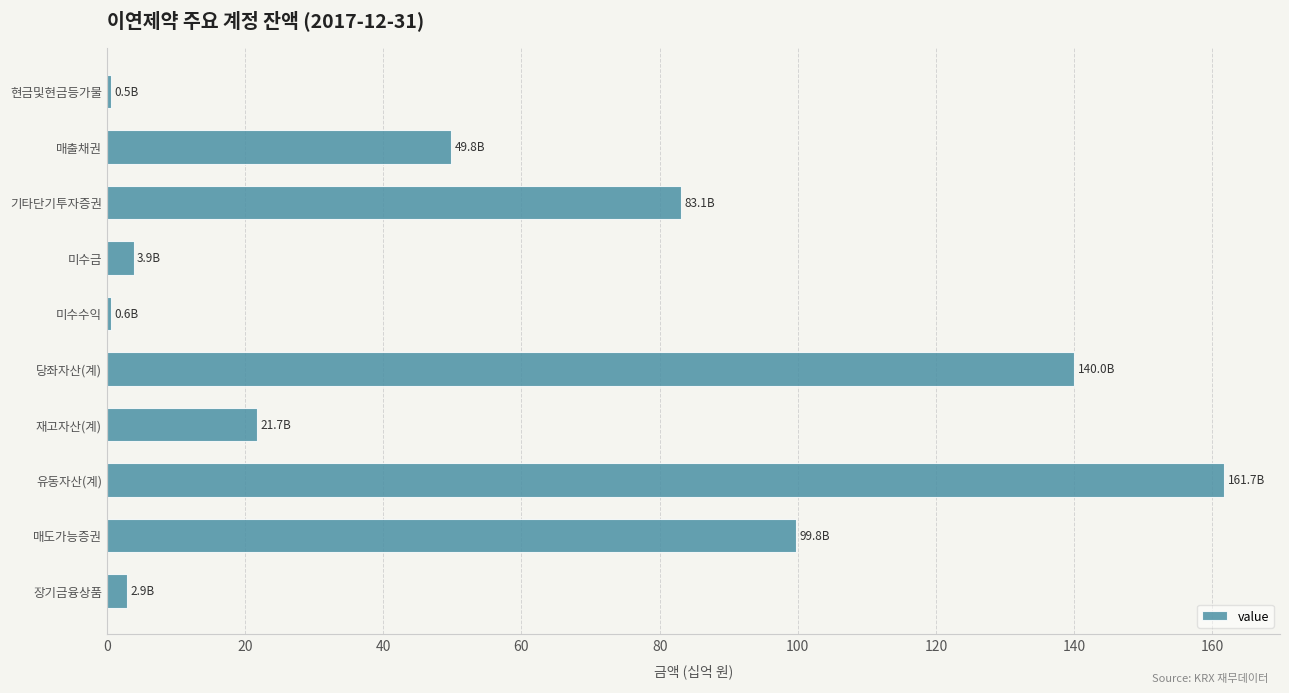

The value at 기타단기투자증권 is 83.1. True or false?

True